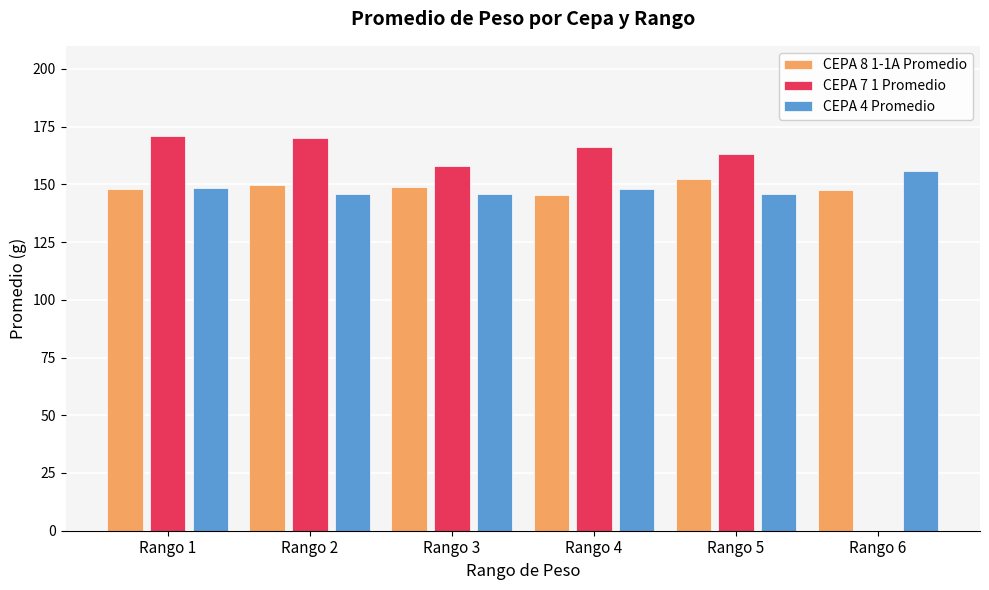

What is the approximate value of CEPA 7 1 Promedio at Rango 3?

158.1